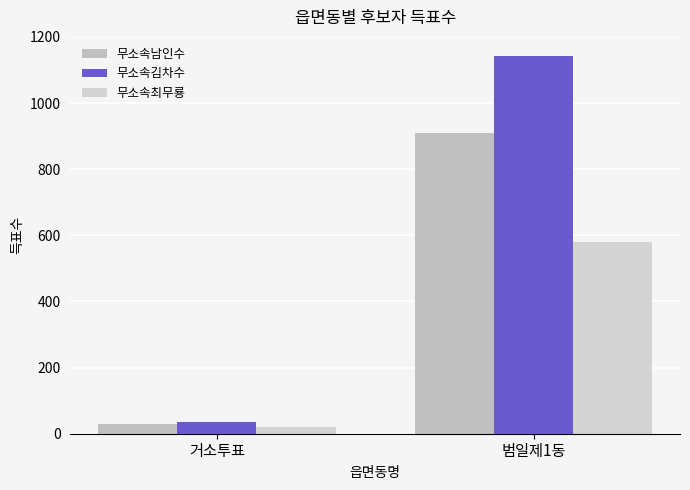

At which label does 무소속남인수 reach its minimum?

거소투표